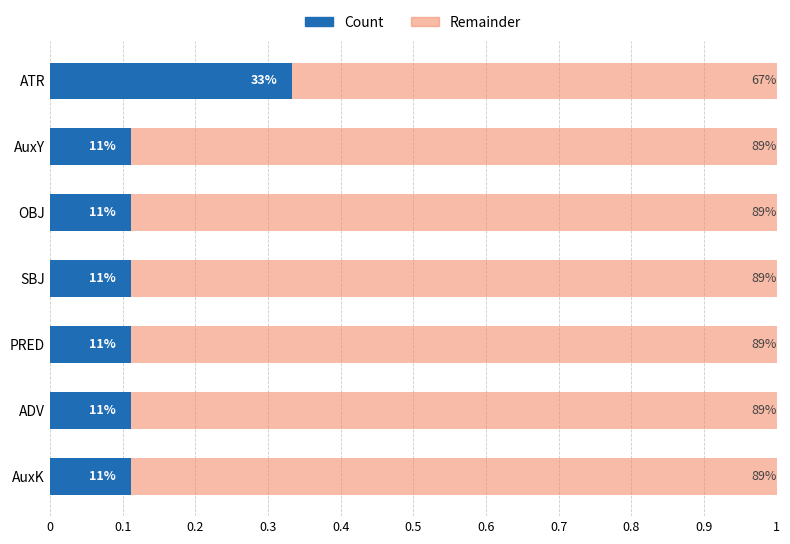

What is the value of the Count bar at the 1st from the left?

0.3